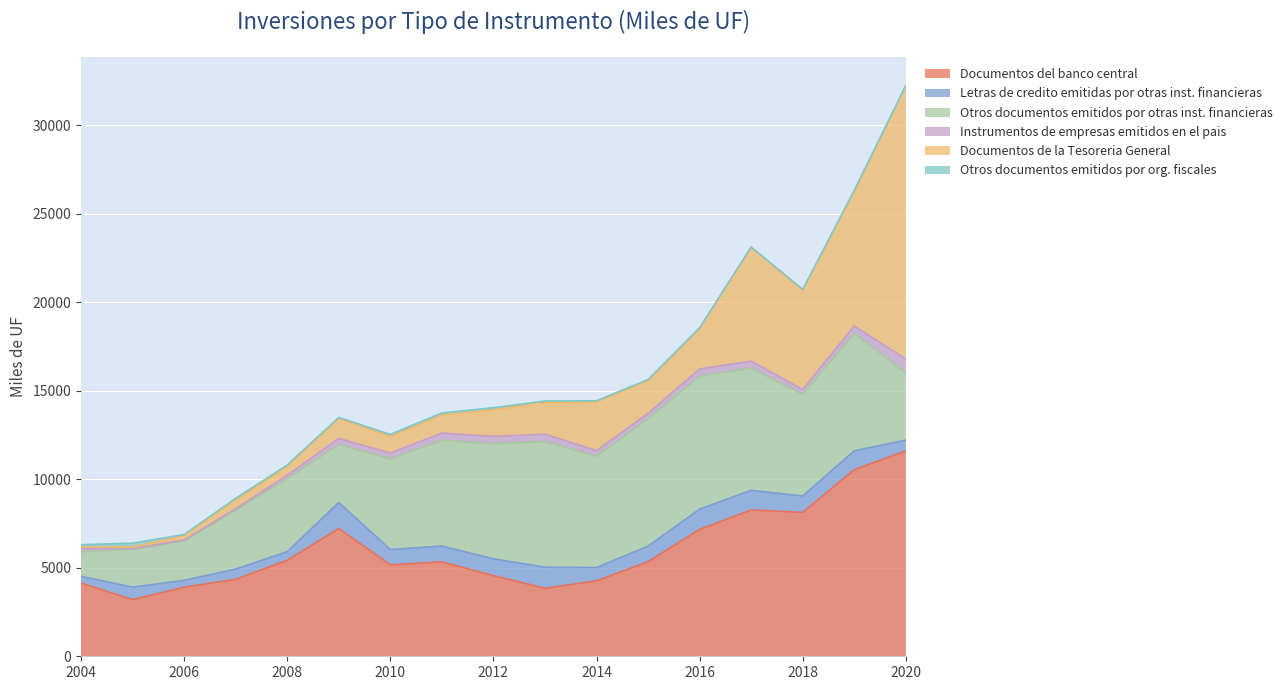

Which series has the largest total across all categories?

Documentos del banco central